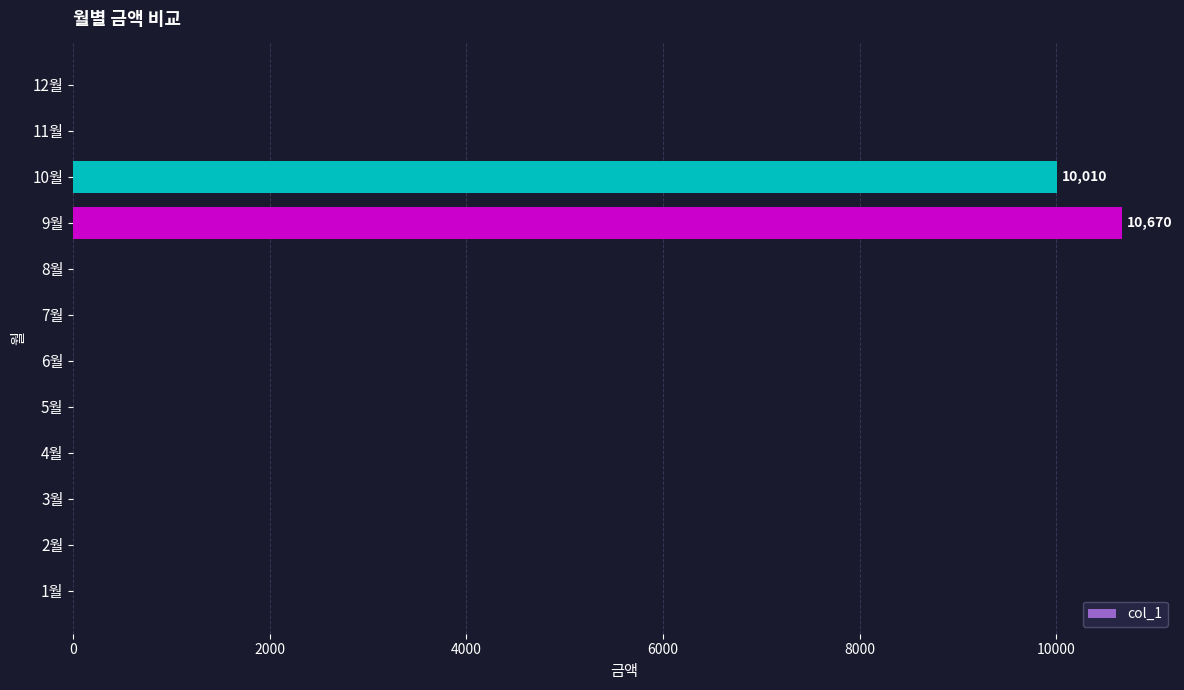

At which label is the value closest to 5335?

10월